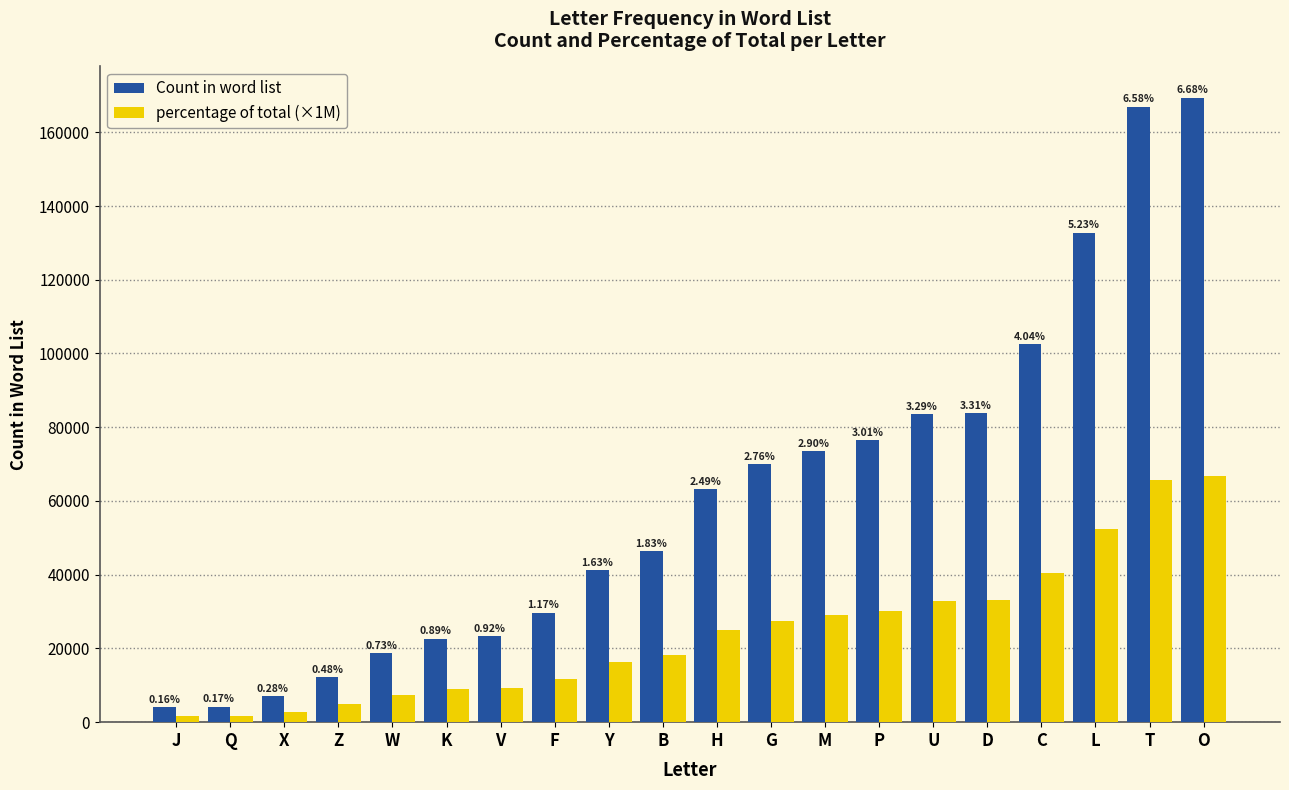

Reading left to right, what are all the values shown in this chart?

Count in word list: J=4101.0	Q=4200.0	X=7098.0	Z=12295.0	W=18650.0	K=22647.0	V=23427.0	F=29717.0	Y=41308.0	B=46409.0	H=63202.0	G=69945.0	M=73472.0	P=76411.0	U=83457.0	D=83924.0	C=102498.0	L=132800.0	T=166963.0	O=169388.0
percentage of total (×1M): J=1616.2	Q=1655.2	X=2797.3	Z=4845.5	W=7350.0	K=8925.2	V=9232.6	F=11711.5	Y=16279.5	B=18289.8	H=24907.9	G=27565.3	M=28955.3	P=30113.6	U=32890.4	D=33074.4	C=40394.4	L=52336.4	T=65800.1	O=66755.8